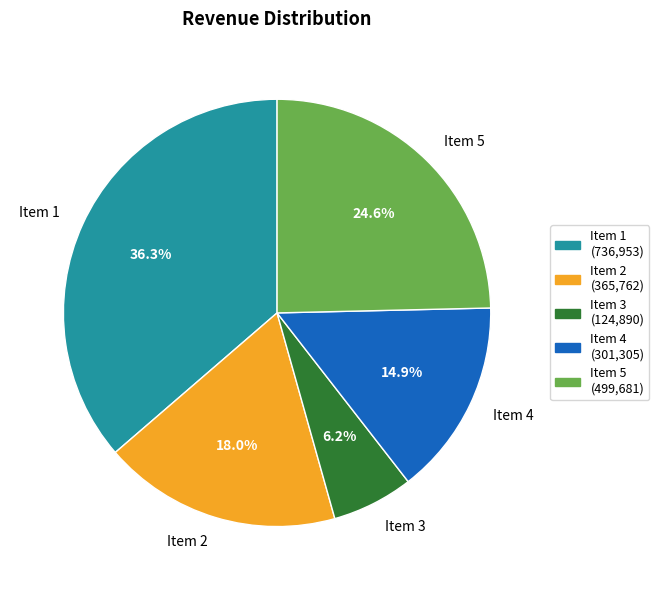

The Item 4 slice represents 7% of the pie. True or false?

False